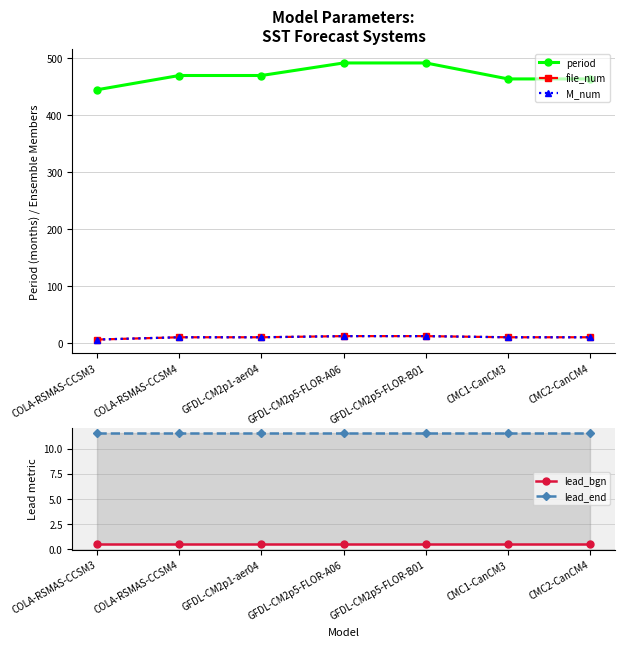

Reading right to left, list all the values displayed in this chart.

period: 463.0	463.0	491.0	491.0	469.0	469.0	444.0
file_num: 10.0	10.0	12.0	12.0	10.0	10.0	6.0
M_num: 10.0	10.0	12.0	12.0	10.0	10.0	6.0
lead_bgn: 0.5	0.5	0.5	0.5	0.5	0.5	0.5
lead_end: 11.5	11.5	11.5	11.5	11.5	11.5	11.5